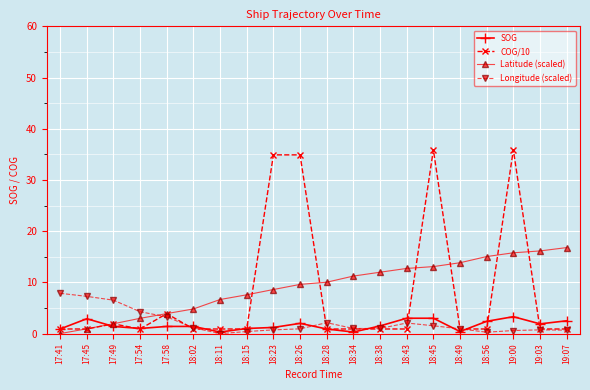

True or false: SOG has more than 2 points higher than both neighbors.

True